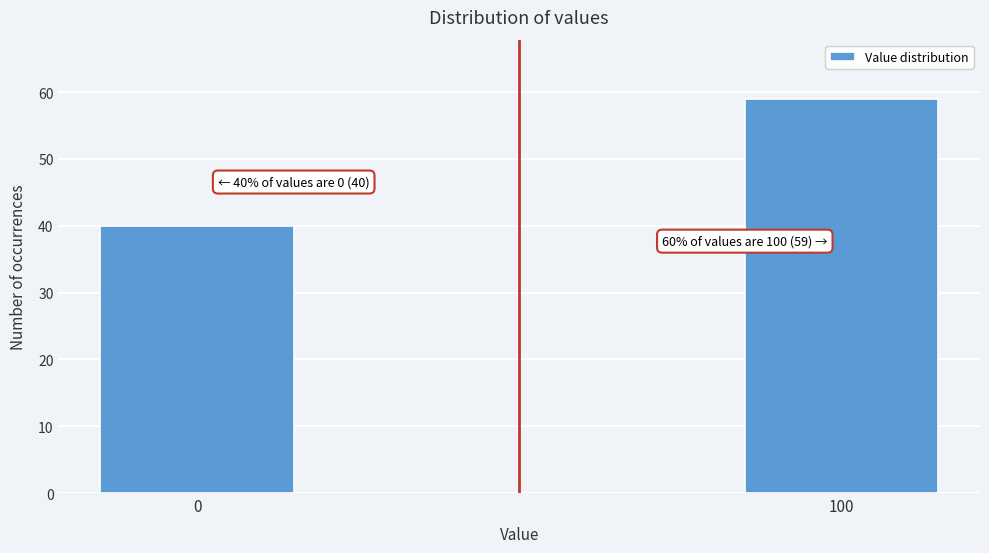

Reading left to right, what are all the values shown in this chart?

0=40	100=59